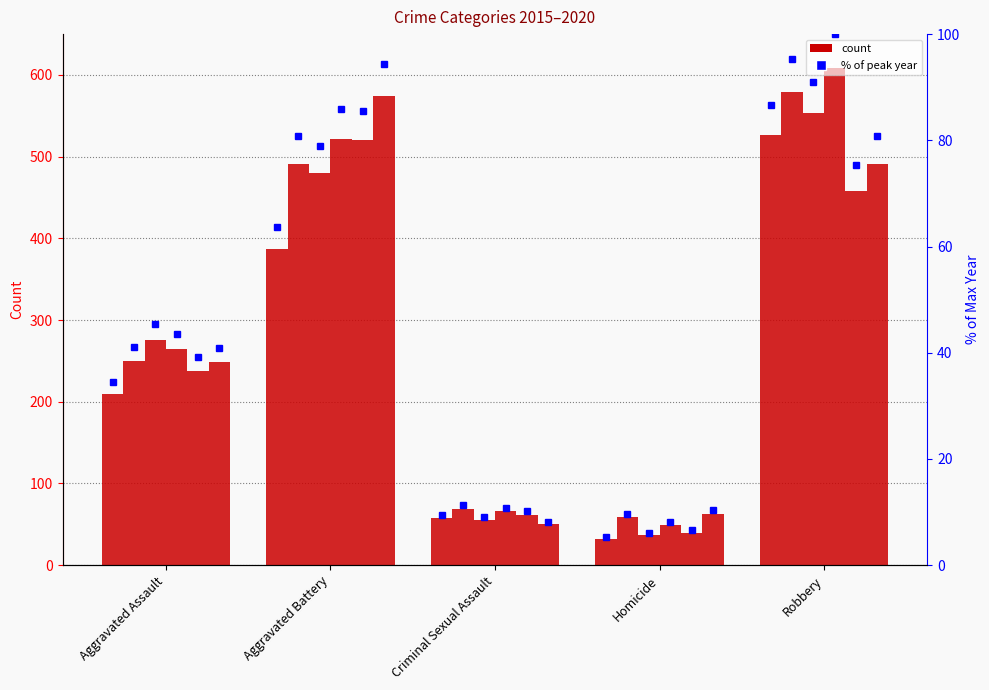

The value at Aggravated Assault is 18.2. True or false?

False